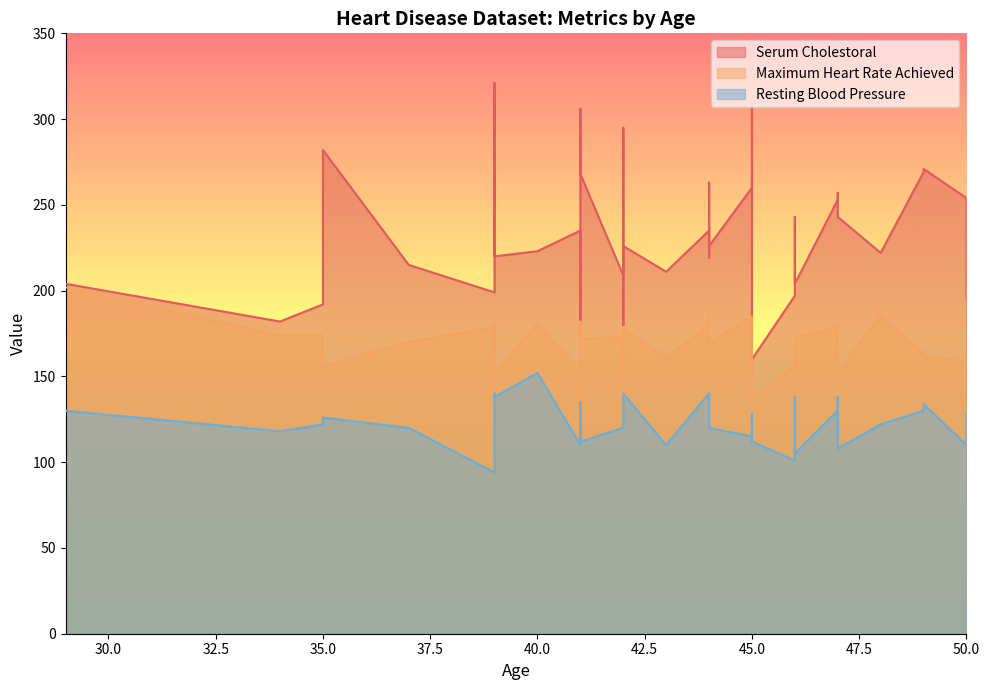

Is it true that Serum Cholestoral equals 363 at 46?

False